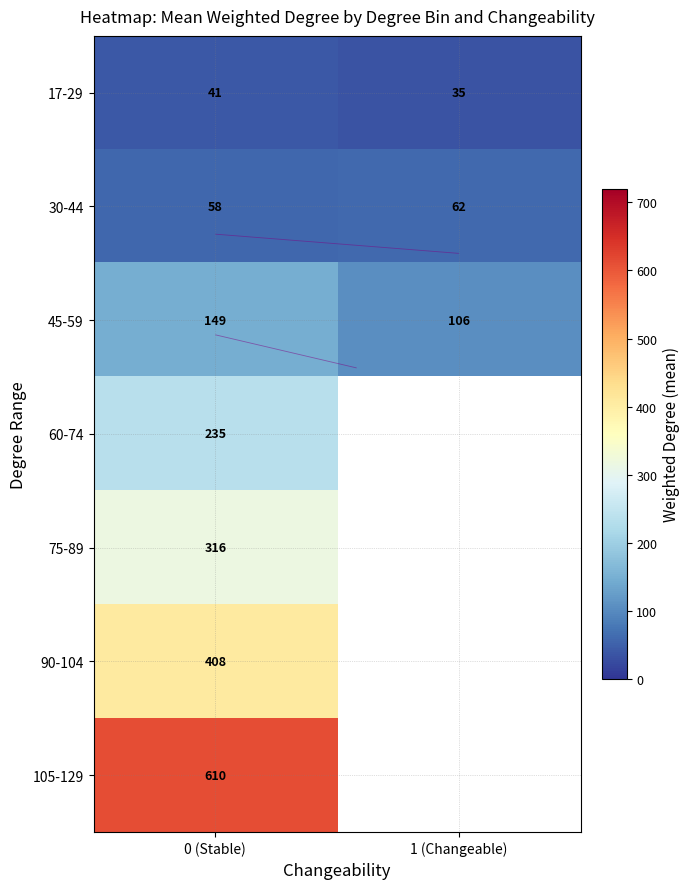

What is the smallest value displayed?

35.1